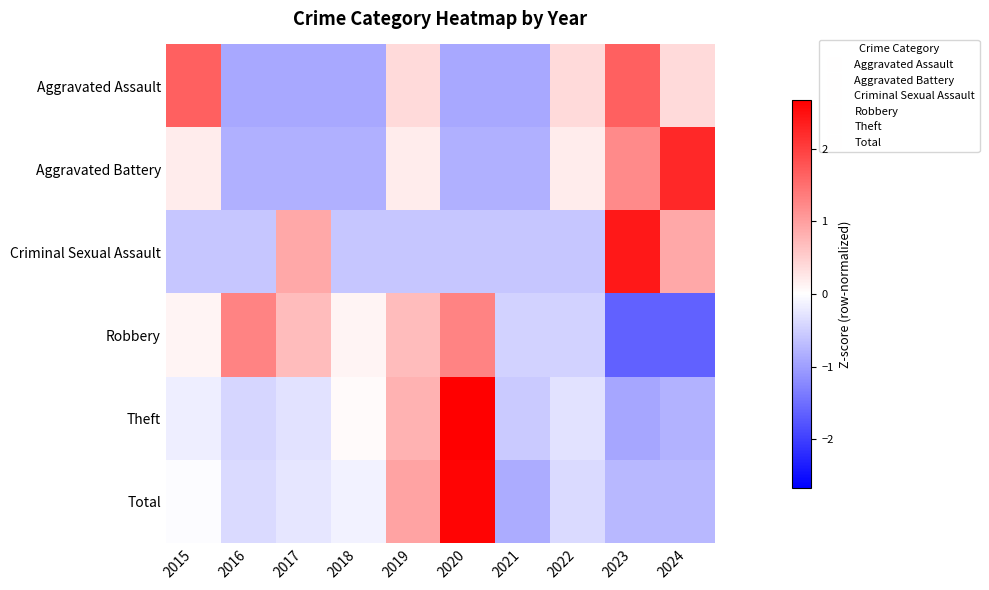

Reading left to right, transcribe all the data shown in this chart.

Aggravated Assault: 2015=1.7	2016=-0.9	2017=-0.9	2018=-0.9	2019=0.4	2020=-0.9	2021=-0.9	2022=0.4	2023=1.7	2024=0.4
Aggravated Battery: 2015=0.2	2016=-0.8	2017=-0.8	2018=-0.8	2019=0.2	2020=-0.8	2021=-0.8	2022=0.2	2023=1.2	2024=2.2
Criminal Sexual Assault: 2015=-0.6	2016=-0.6	2017=0.9	2018=-0.6	2019=-0.6	2020=-0.6	2021=-0.6	2022=-0.6	2023=2.4	2024=0.9
Robbery: 2015=0.1	2016=1.3	2017=0.7	2018=0.1	2019=0.7	2020=1.3	2021=-0.5	2022=-0.5	2023=-1.6	2024=-1.6
Theft: 2015=-0.2	2016=-0.4	2017=-0.3	2018=0.1	2019=0.8	2020=2.7	2021=-0.6	2022=-0.3	2023=-0.9	2024=-0.8
Total: 2015=-0.0	2016=-0.4	2017=-0.3	2018=-0.1	2019=0.9	2020=2.6	2021=-0.9	2022=-0.4	2023=-0.7	2024=-0.7